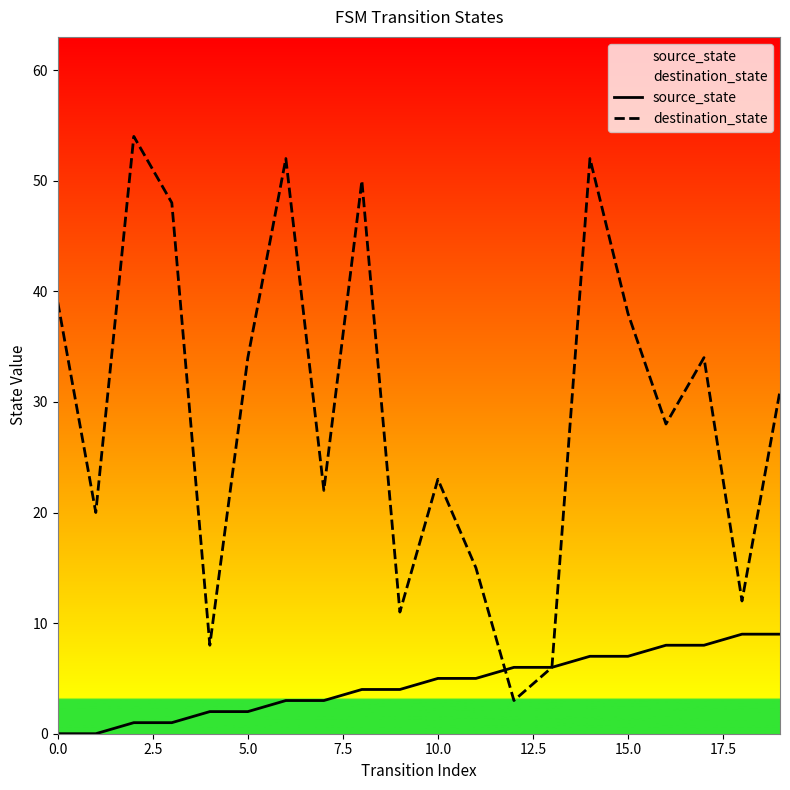

Between which two adjacent categories do destination_state and source_state first intersect?

11 and 12